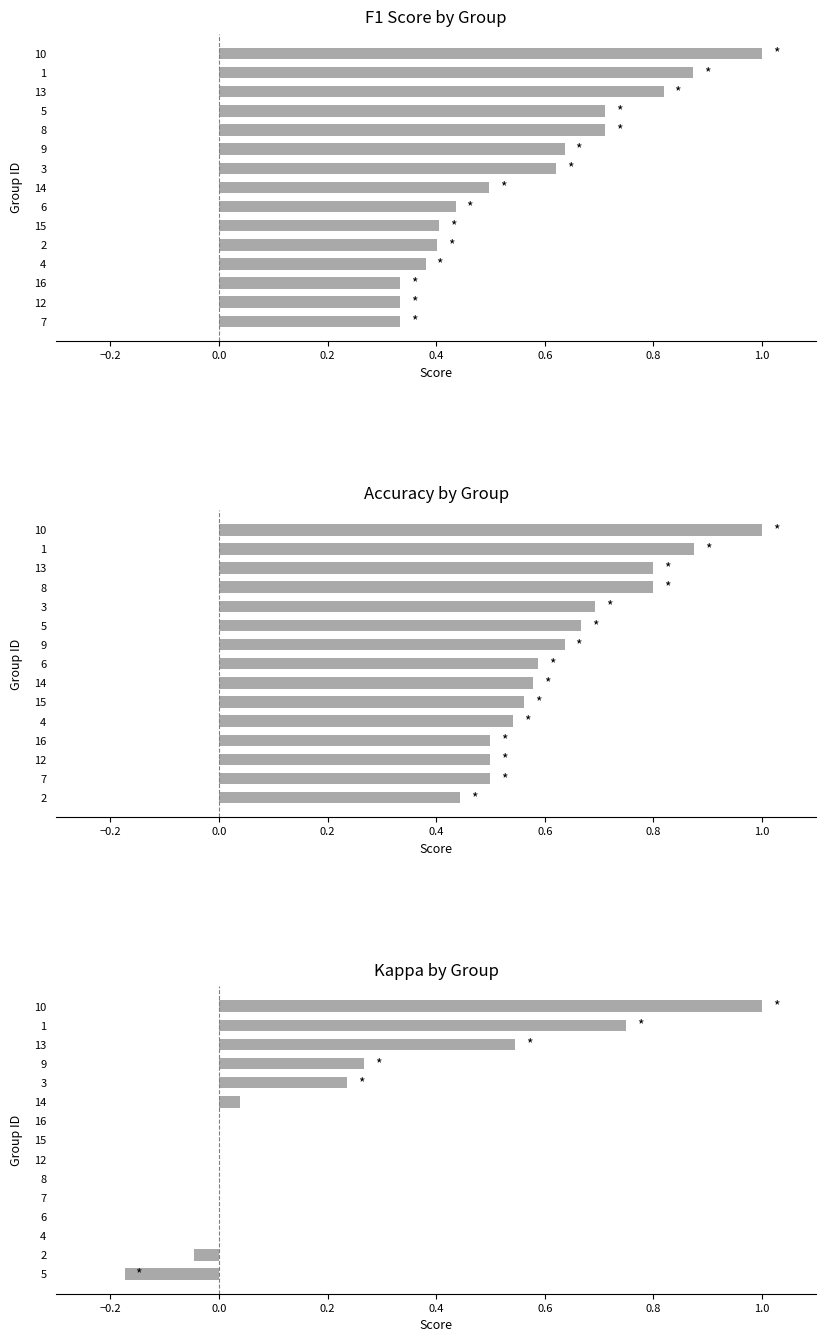

The value of F1 Score by Group at 6 is 0.4. True or false?

True